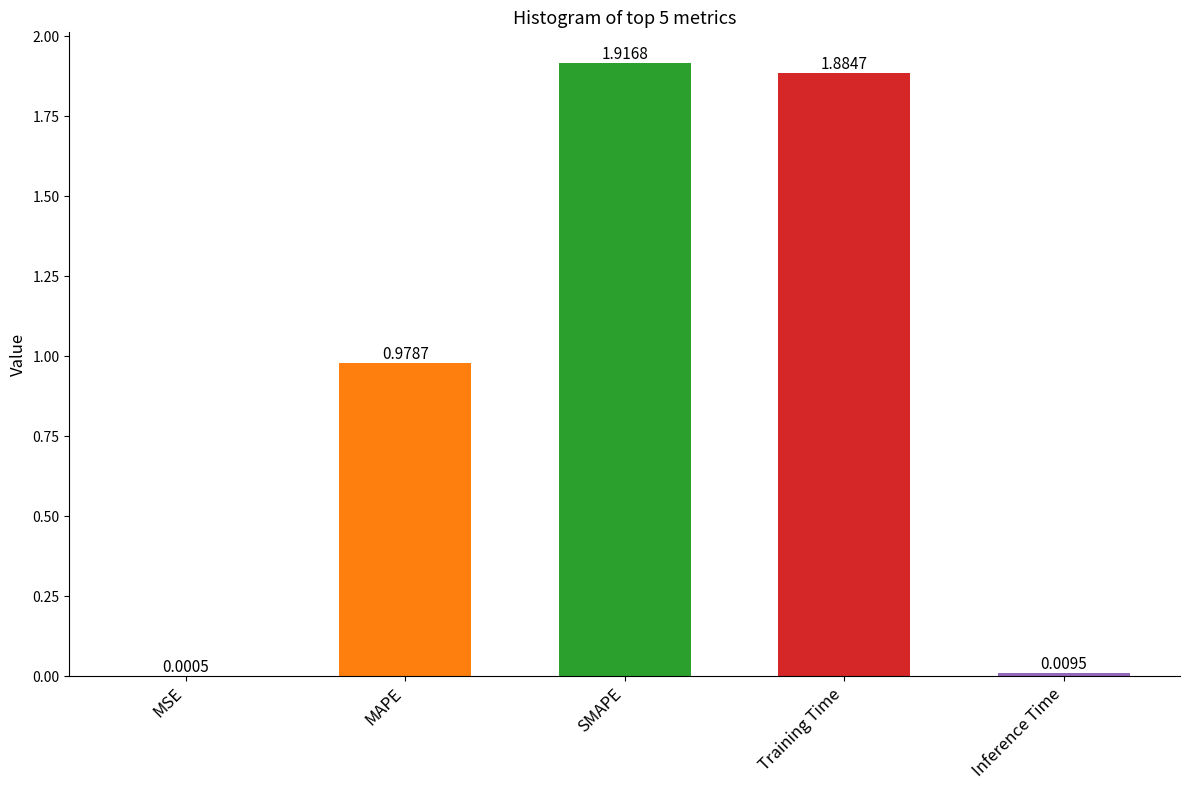

Which label corresponds to the largest value in the chart?

SMAPE